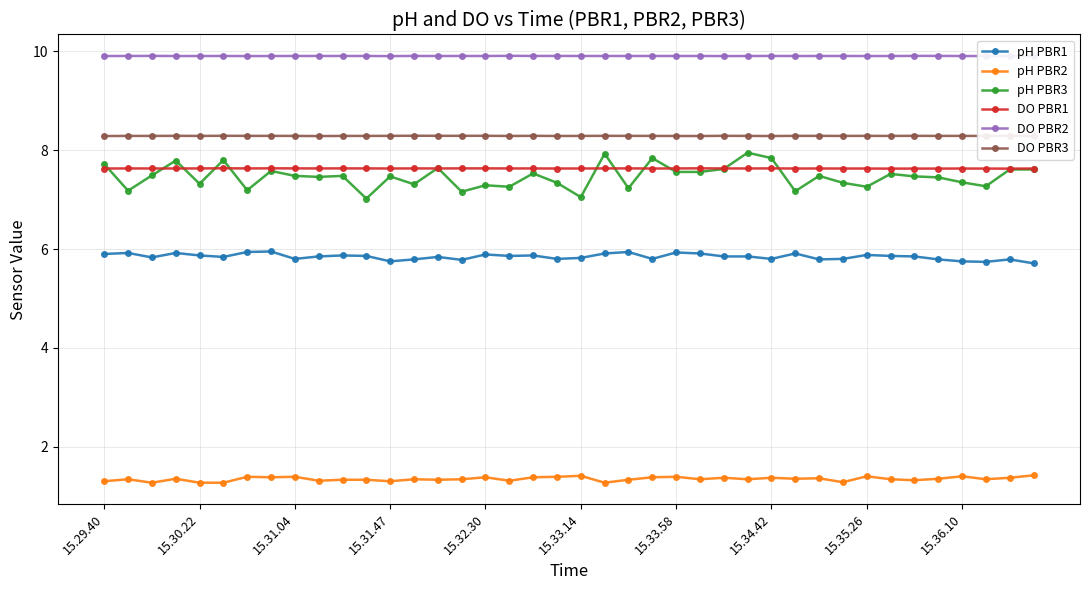

At how many categories does at least one series exceed 1?

40